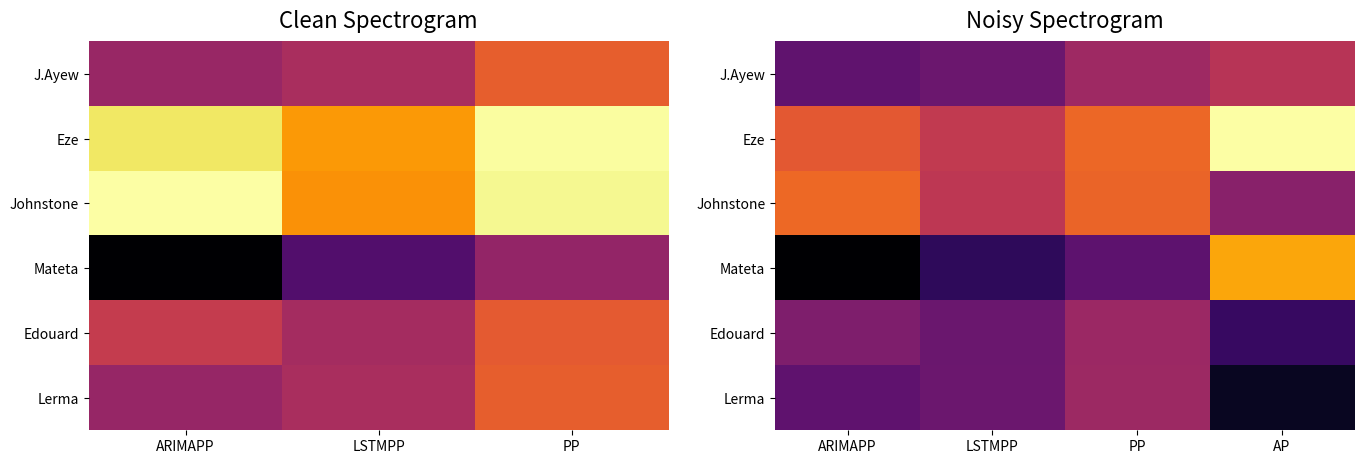

True or false: Mateta has a value of 20.4 at ARIMAPP.

True